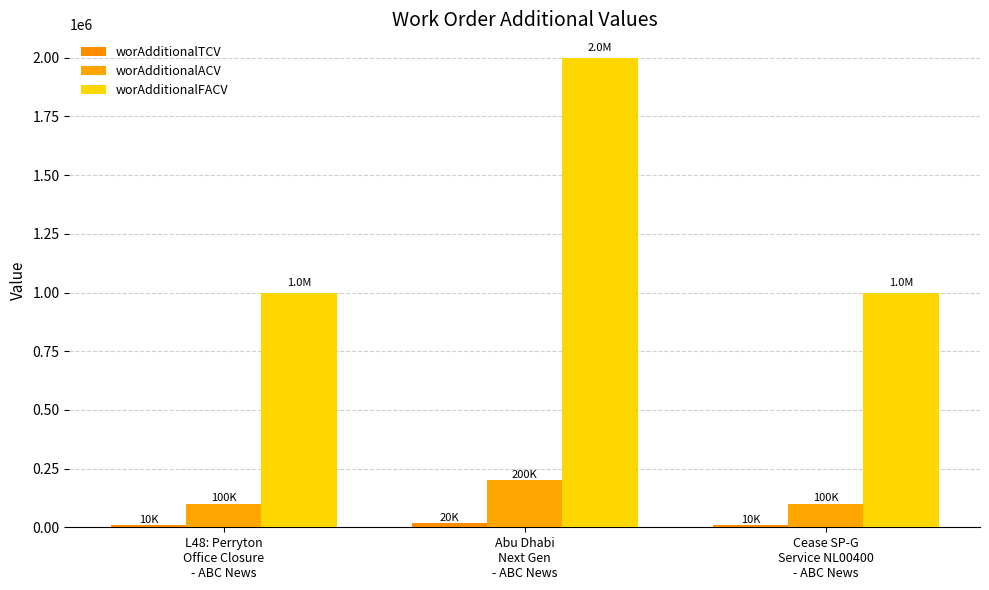

What is the value of the worAdditionalACV bar at the 2nd from the left?

200000